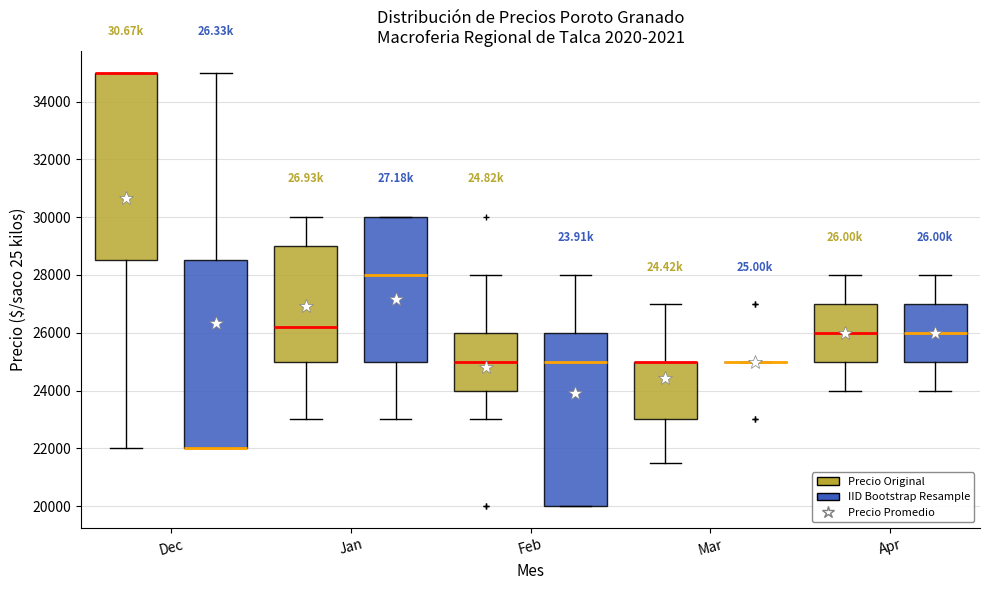

Reading left to right, transcribe this box plot: for each box, give where its median line is, the range the box spans, and where its two whiskers end, as read against the y-axis. The values are not printed on the chart, so give them approximately, as read against the axis.

Dec (Precio Original): median 35000 (drawn on the box's upper edge), box 28600 to 35000, whiskers 22000 to 35000
Dec (IID Bootstrap Resample): median 22000 (drawn on the box's lower edge), box 22000 to 28600, whiskers 22000 to 35000
Jan (Precio Original): median 26200, box 25000 to 29000, whiskers 23000 to 30000
Jan (IID Bootstrap Resample): median 28000, box 25000 to 30000, whiskers 23000 to 30000
Feb (Precio Original): median 25000, box 24000 to 26000, whiskers 23000 to 28000
Feb (IID Bootstrap Resample): median 25000, box 20000 to 26000, whiskers 20000 to 28000
Mar (Precio Original): median 25000 (drawn on the box's upper edge), box 23000 to 25000, whiskers 21600 to 27000
Mar (IID Bootstrap Resample): box collapsed to a line at 25000, whiskers 25000 to 25000
Apr (Precio Original): median 26000, box 25000 to 27000, whiskers 24000 to 28000
Apr (IID Bootstrap Resample): median 26000, box 25000 to 27000, whiskers 24000 to 28000